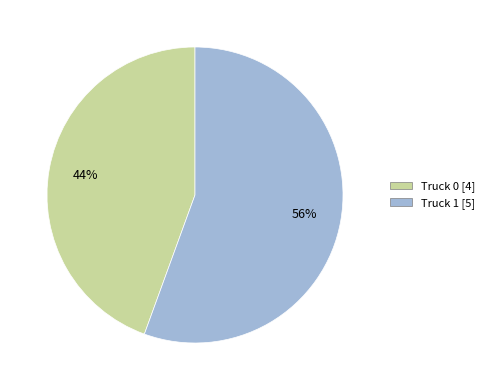

To the nearest percent, what percentage of the pie is Truck 0?

44%